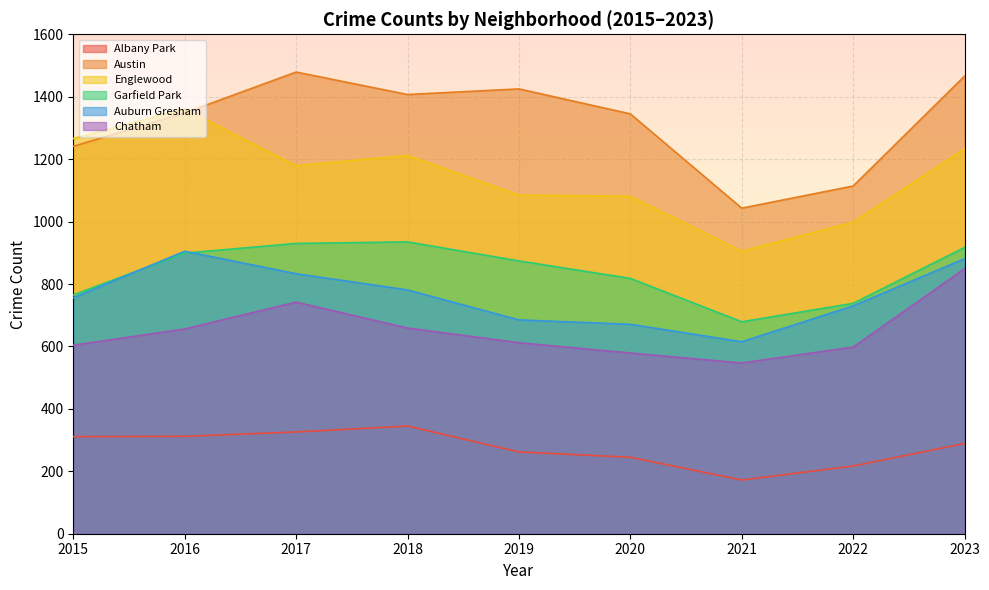

Rank the series at 2018 from highest to lowest value.

Austin, Englewood, Garfield Park, Auburn Gresham, Chatham, Albany Park